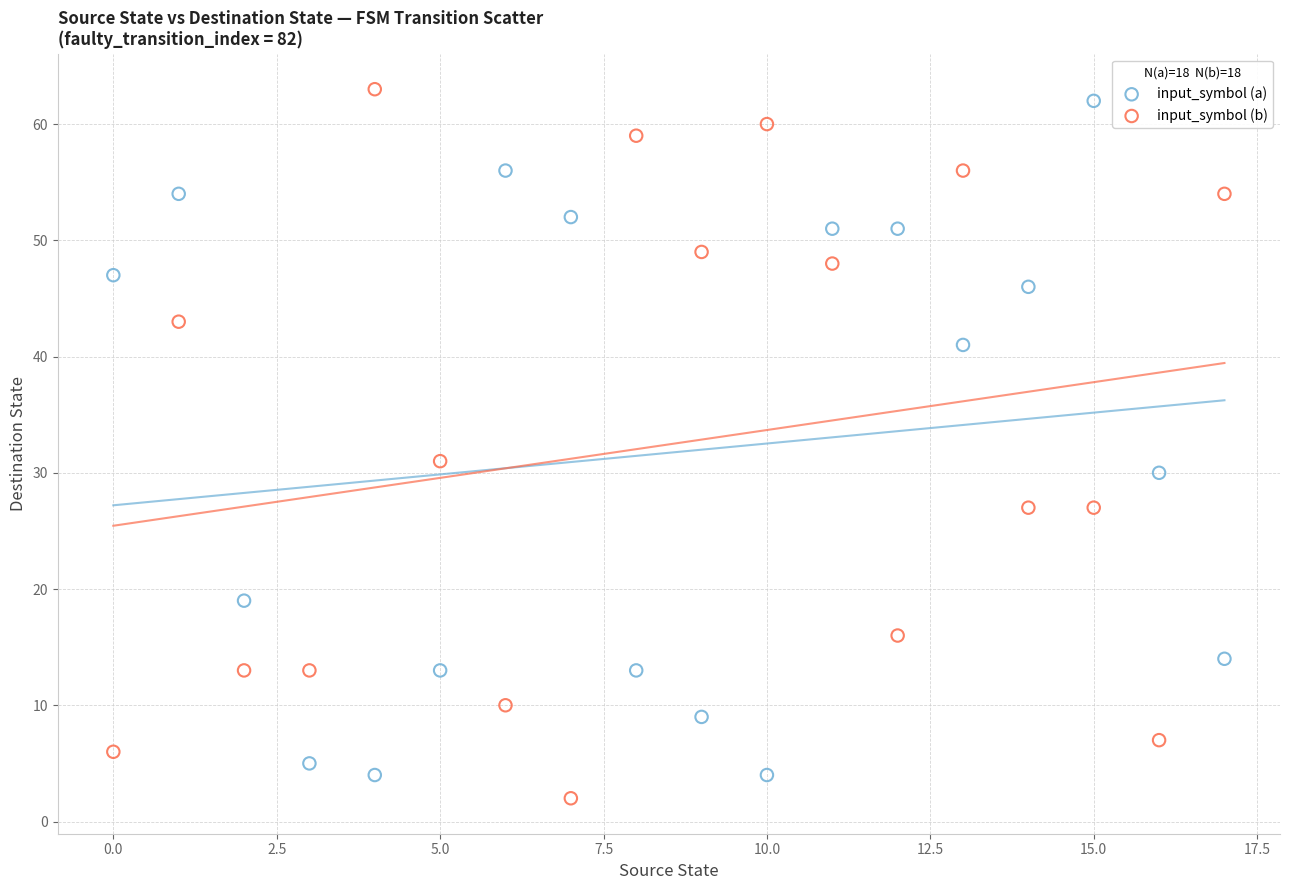

Across all data points, what is the range of Y values (max minus min)?

61